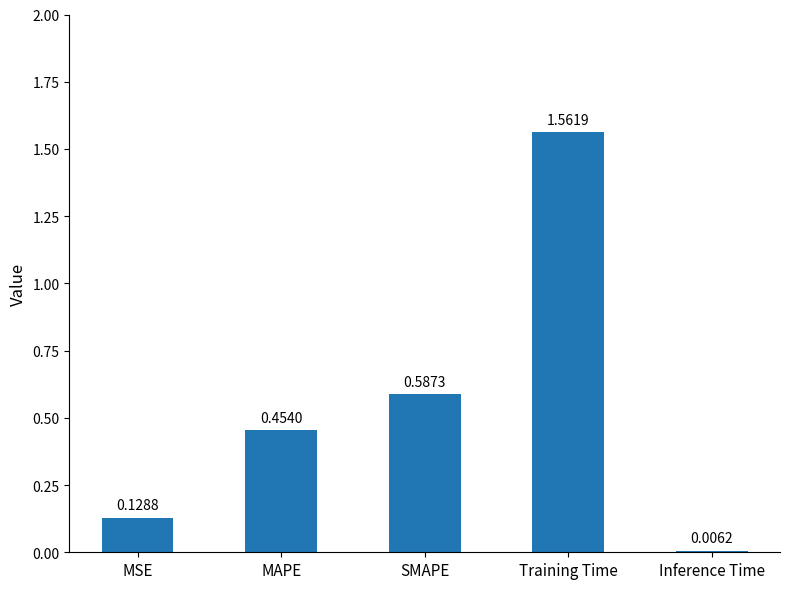

Between SMAPE and MAPE, which is larger?

SMAPE